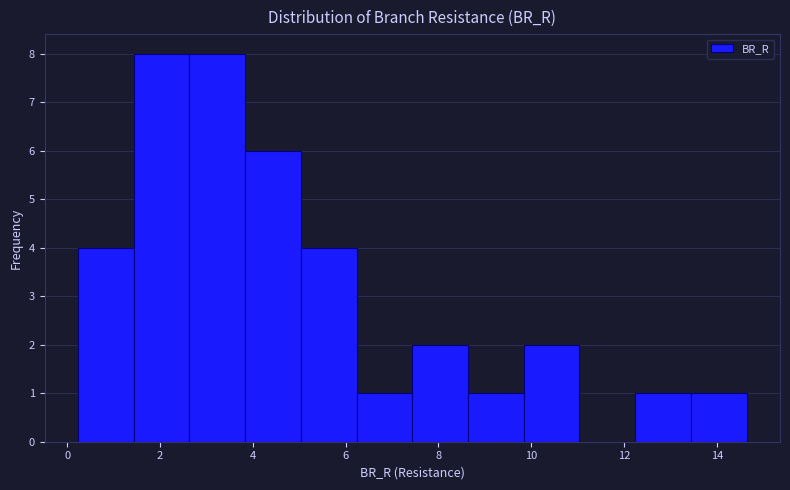

Reading left to right, list every bar in this chart as the range it spans on the x-axis followed by its height. Neither the bar edges nor the heights are printed on the chart, so give them approximately, as read against the axes.

0.2 to 1.4: 4
1.4 to 2.6: 8
2.6 to 3.8: 8
3.8 to 5.0: 6
5.0 to 6.2: 4
6.2 to 7.4: 1
7.4 to 8.6: 2
8.6 to 9.8: 1
9.8 to 11.0: 2
11.0 to 12.2: 0
12.2 to 13.4: 1
13.4 to 14.6: 1